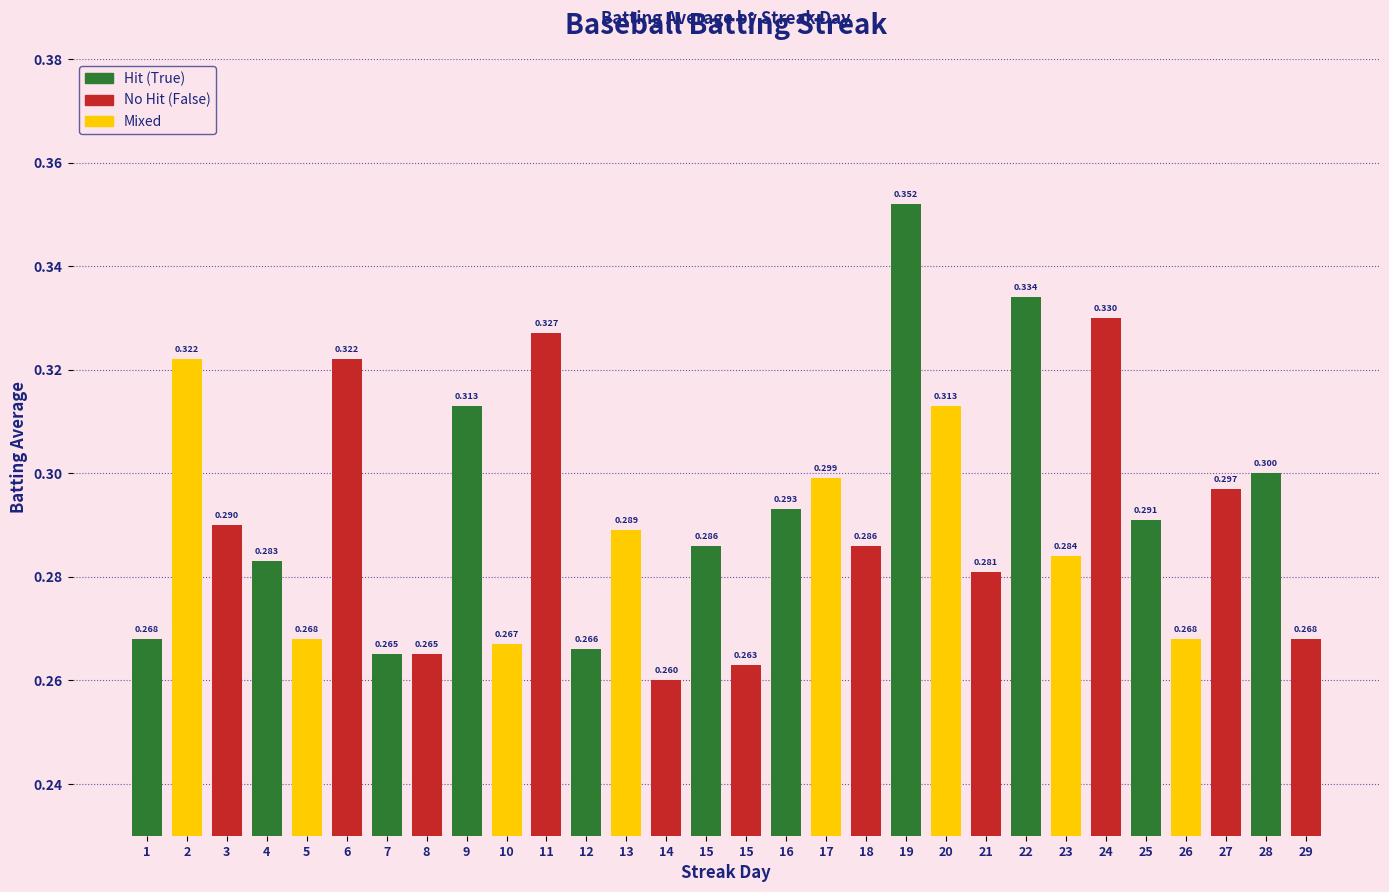

What is the sum of all values?

8.8